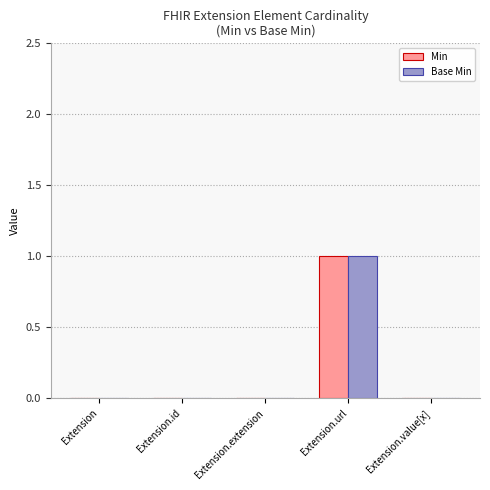

What are all the series names shown in the legend?

Min, Base Min